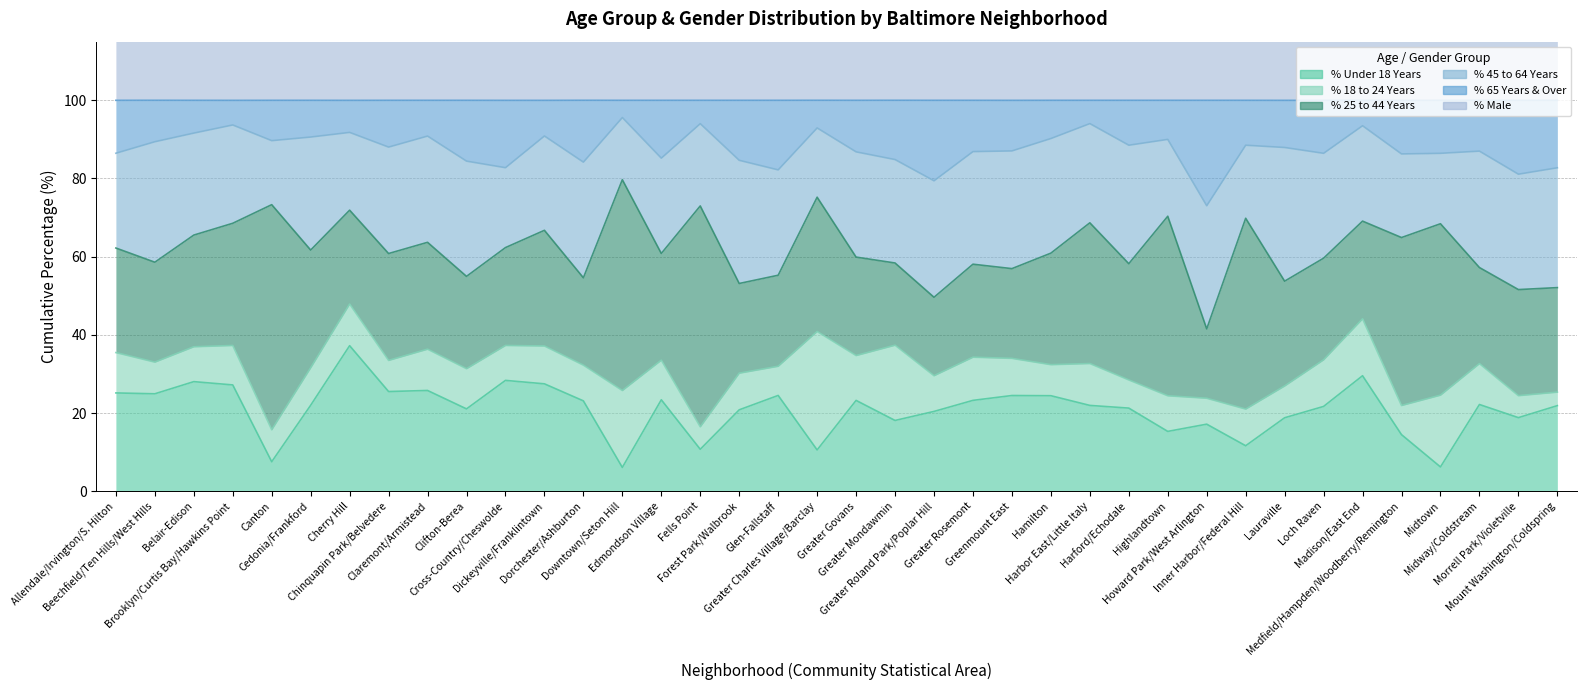

What is the difference between the maximum and minimum values in the % Male series?

12.7